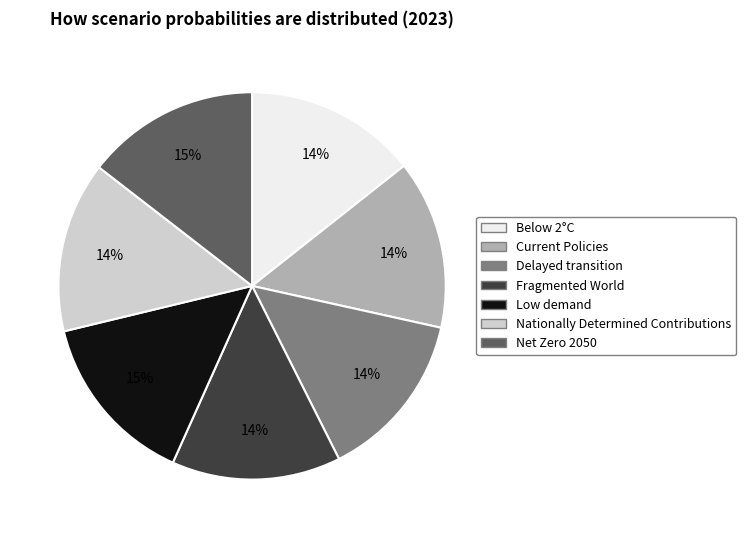

To the nearest percent, what portion does Net Zero 2050 represent?

15%